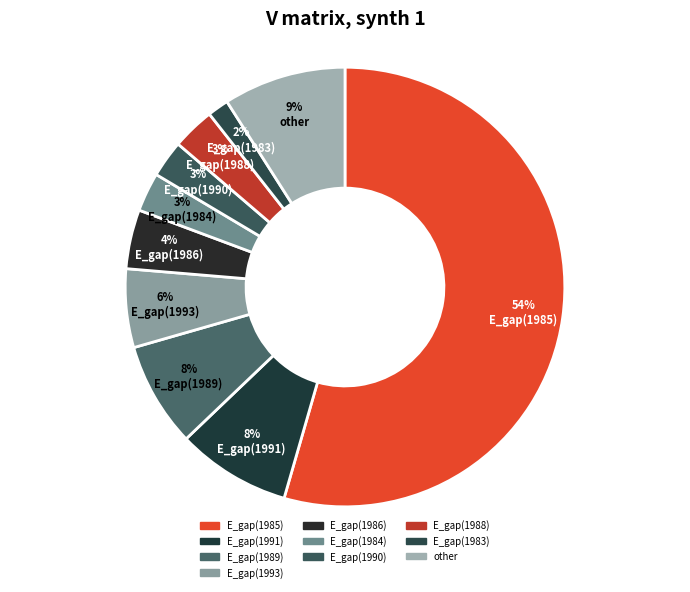

What portion of the pie excludes E_gap(1991)?

91.6%